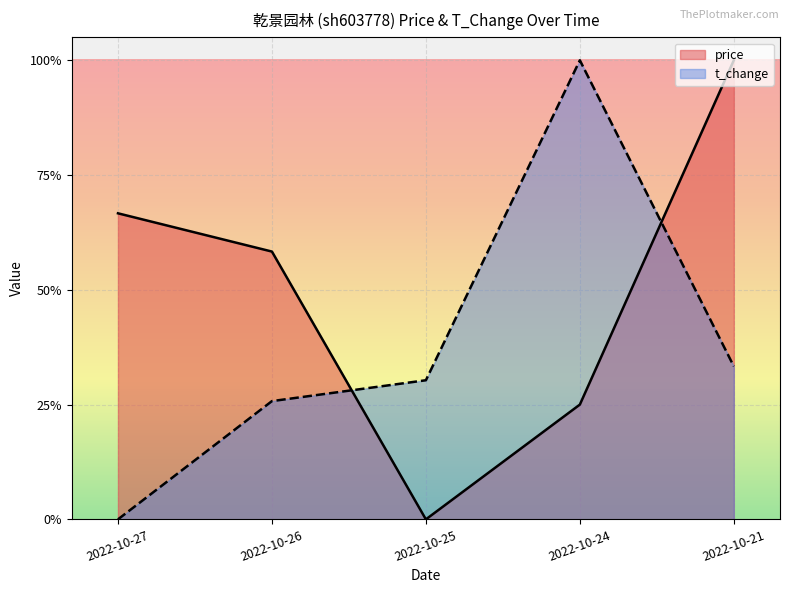

List the series in order of their overall mean, lowest first.

t_change, price